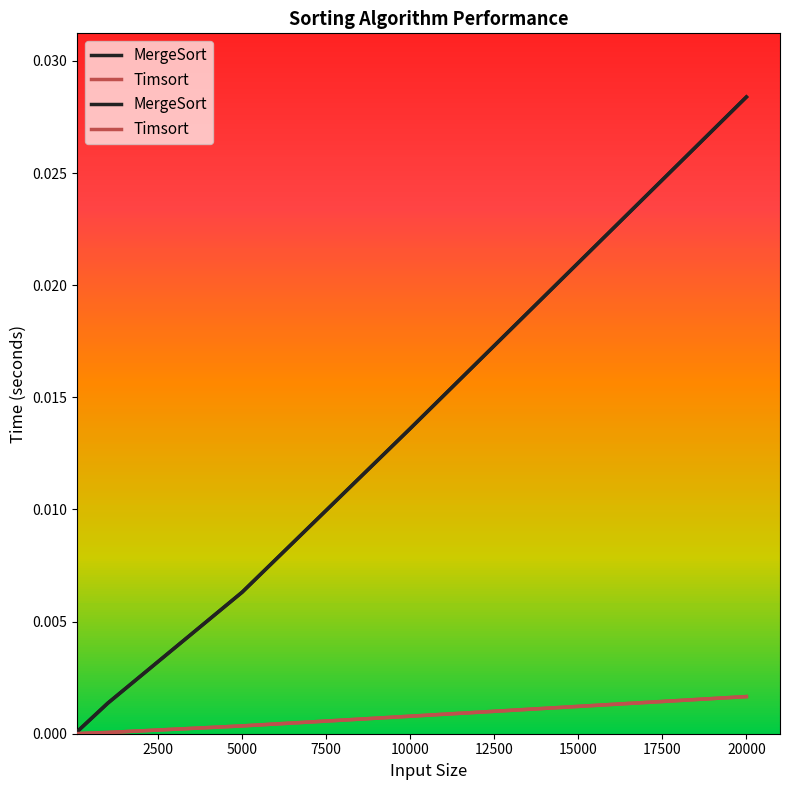

Rank the series by their average value, from highest to lowest.

MergeSort, Timsort